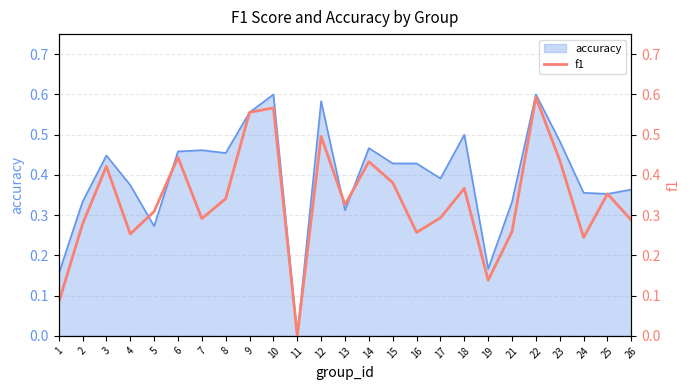

Which category has the lowest value across all series?

11